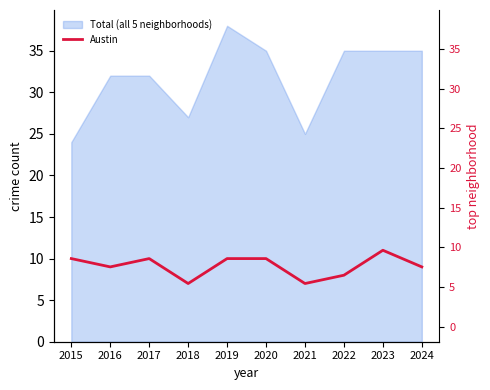

What is the sum of all values?

91